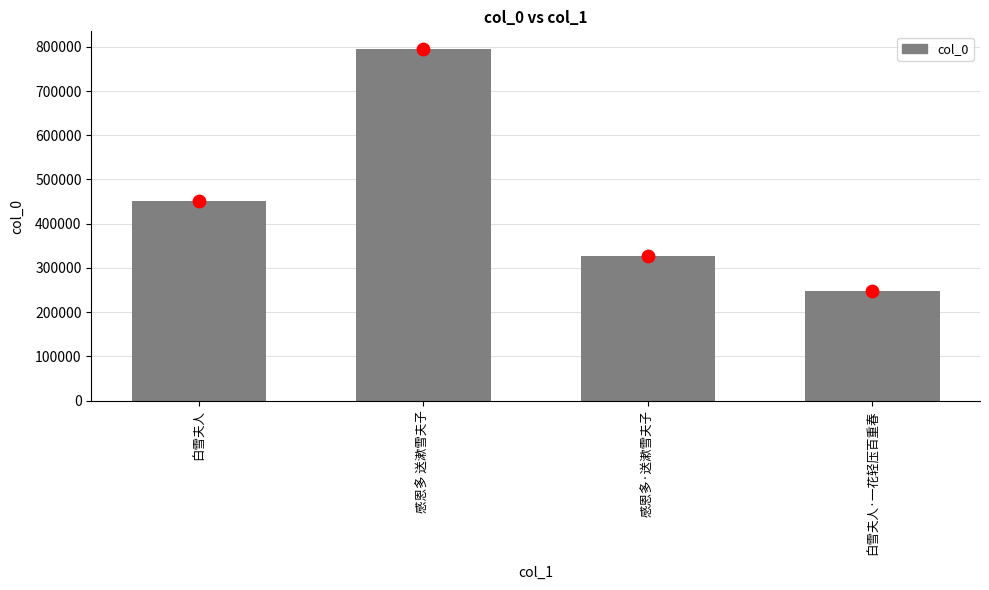

What is the change in value from 感恩多·送漱雪夫子 to 白雪夫人·一花轻压百重春?

-79744